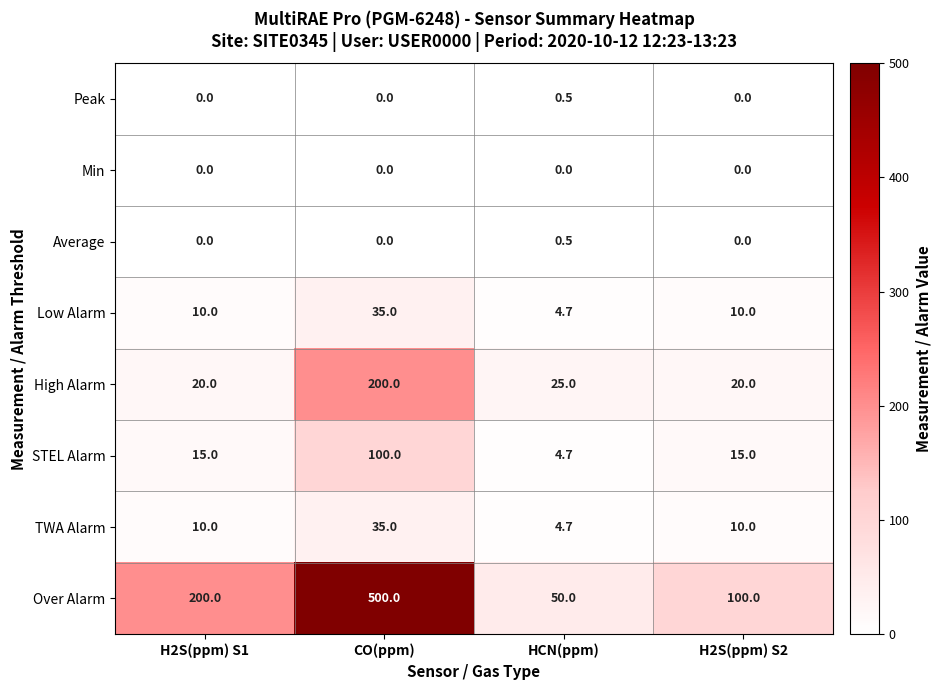

Read the Over Alarm value at HCN(ppm).

50.0